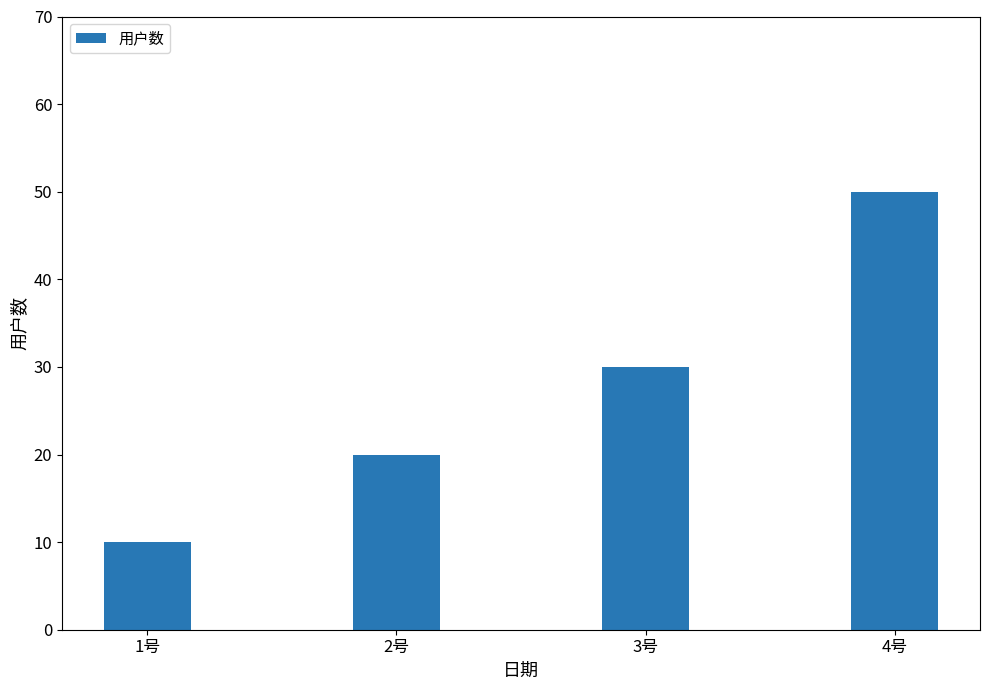

Is it true that the value at 4号 is 50?

True